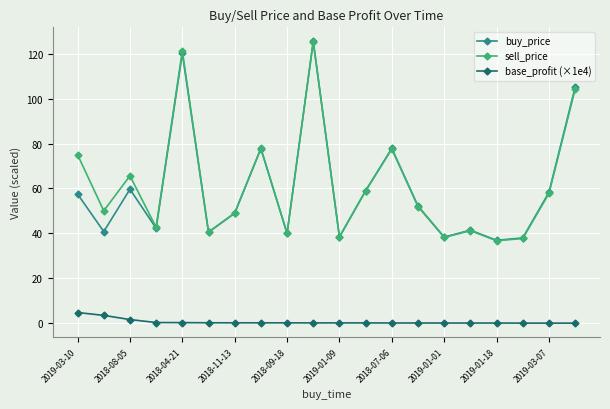

True or false: buy_price and base_profit (×1e4) cross at least once.

False